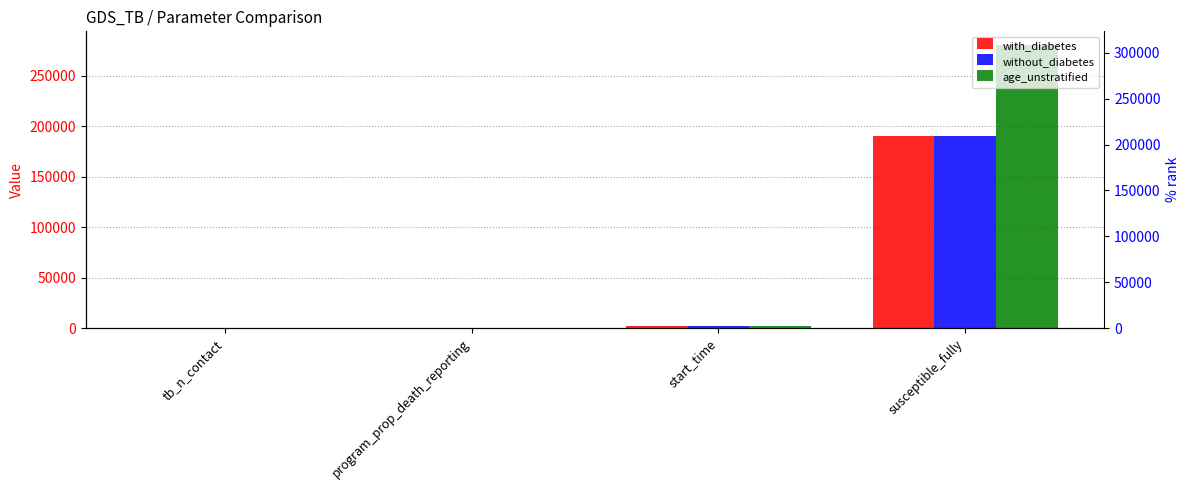

What is the difference between the second highest and second lowest values in the age_unstratified series?

1908.8